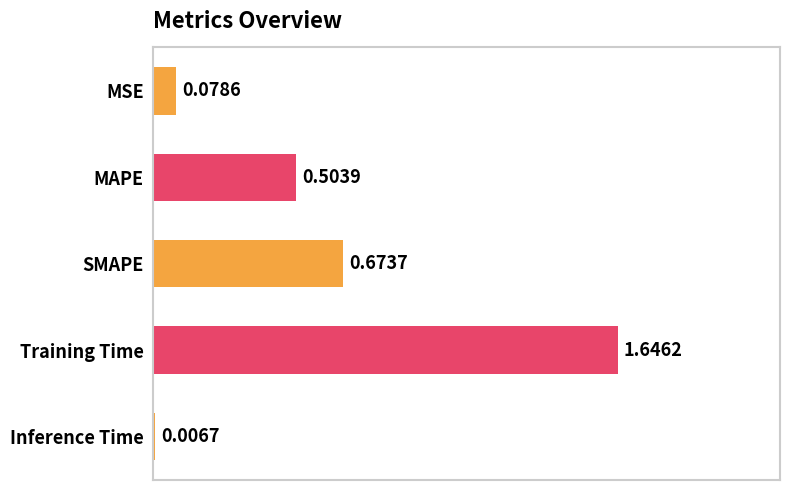

What is the change in value from MAPE to SMAPE?

+0.2